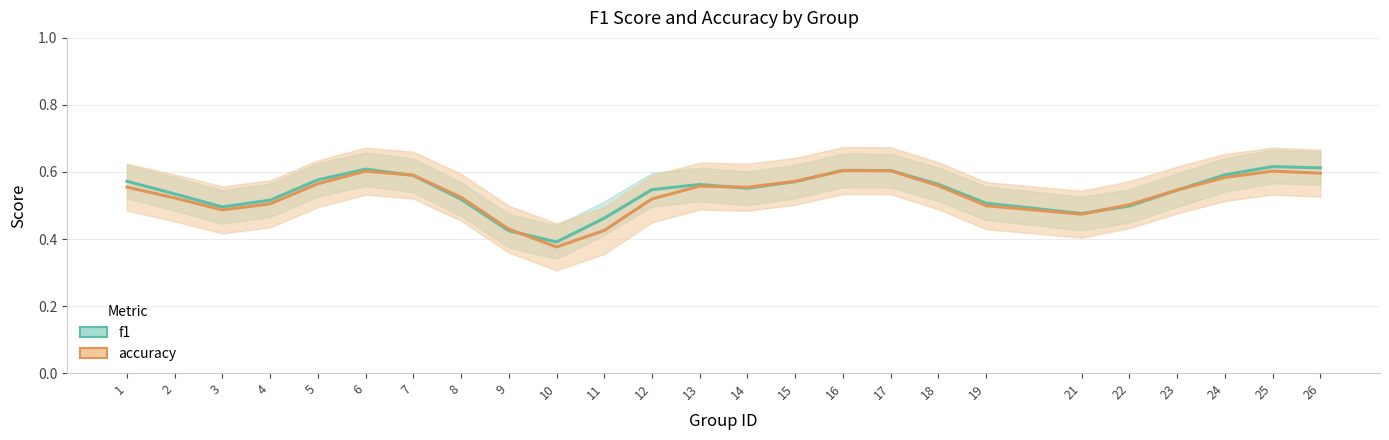

At how many categories does at least one series exceed 0?

25